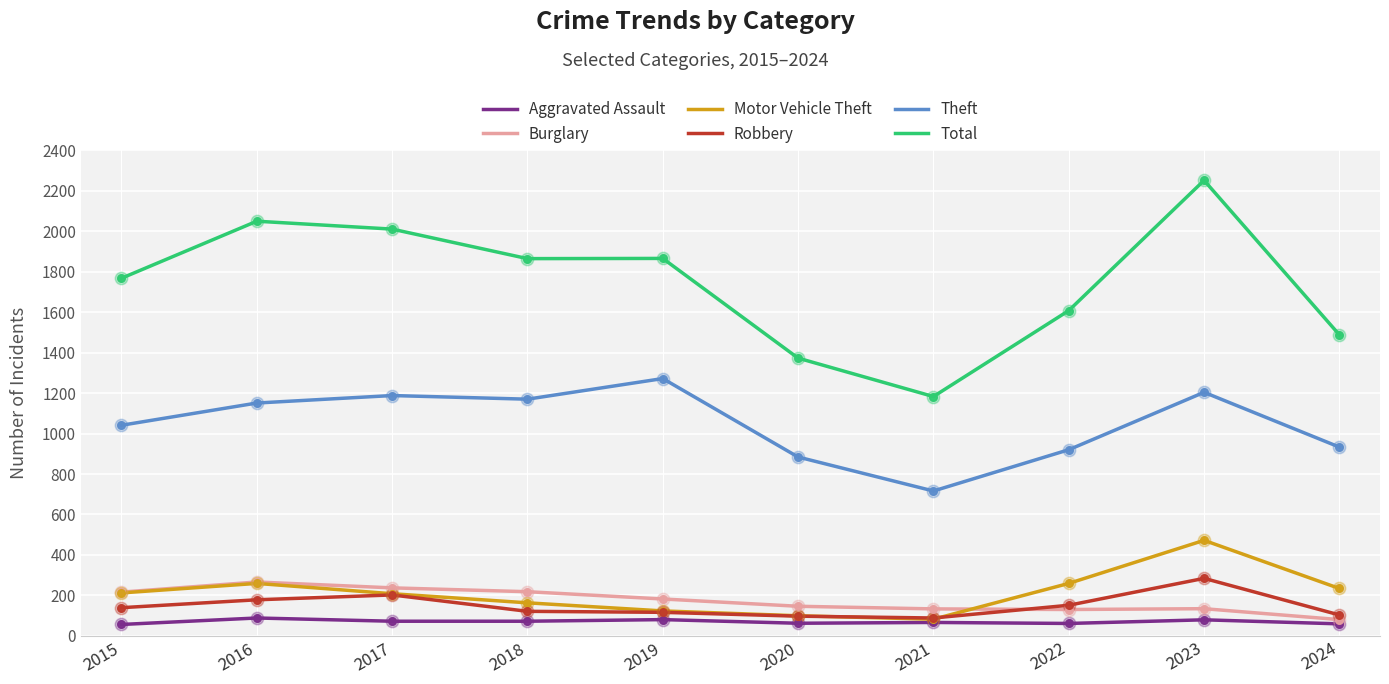

Which series has the widest spread of values?

Total